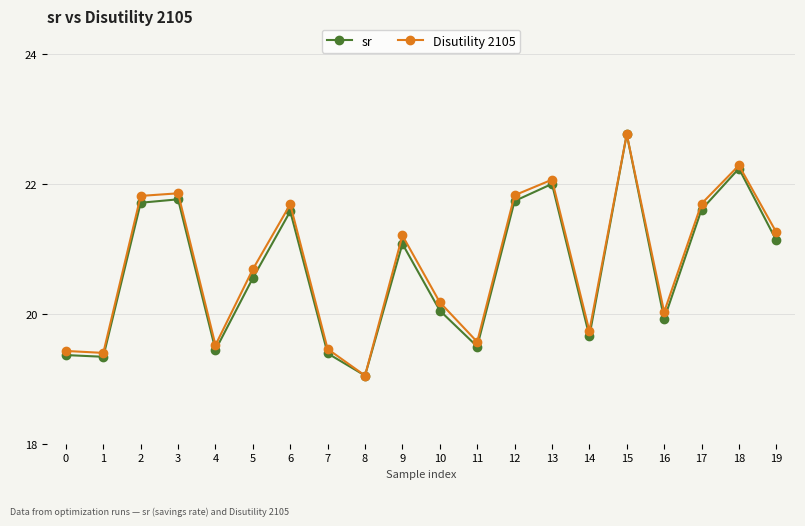

Does the chart have visible grid lines?

Yes